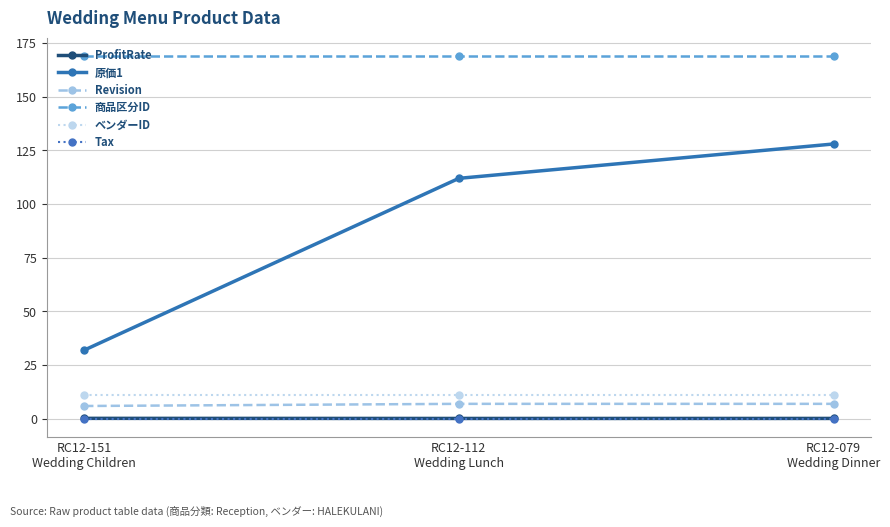

Does the chart have visible grid lines?

Yes